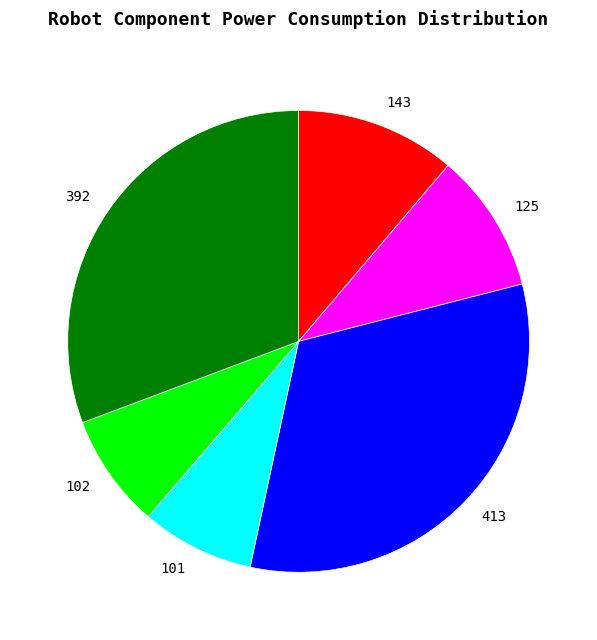

Is it true that 102 is 8% of the pie?

True